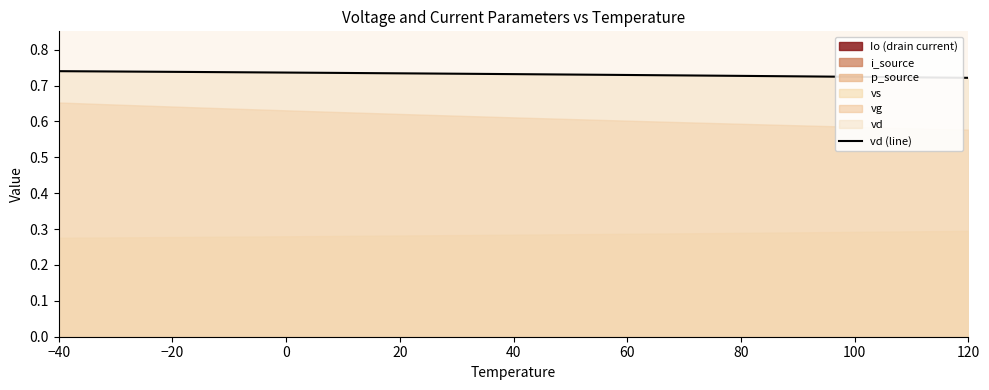

What is the smallest value displayed?

0.7